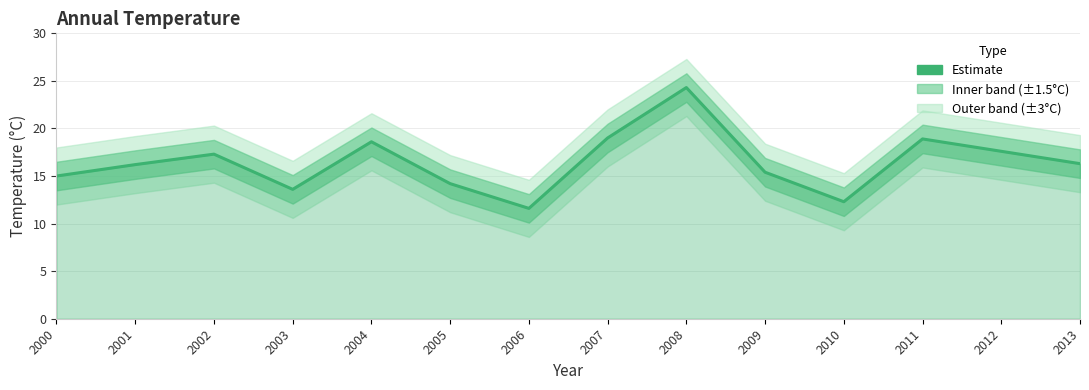

List the labels in order of value, smallest first.

2006, 2010, 2003, 2005, 2000, 2009, 2001, 2013, 2002, 2012, 2004, 2011, 2007, 2008